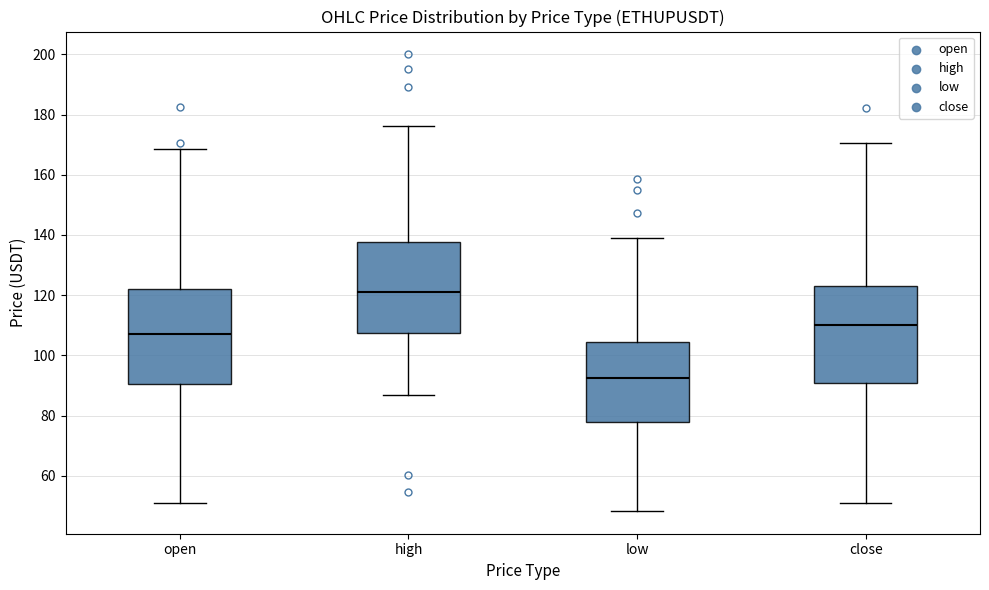

Reading left to right, transcribe this box plot: for each box, give where its median line is, the range the box spans, and where its two whiskers end, as read against the y-axis. The values are not printed on the chart, so give them approximately, as read against the axis.

open: median 108, box 90 to 122, whiskers 50 to 168
high: median 120, box 108 to 138, whiskers 86 to 176
low: median 92, box 78 to 104, whiskers 48 to 140
close: median 110, box 90 to 124, whiskers 50 to 170